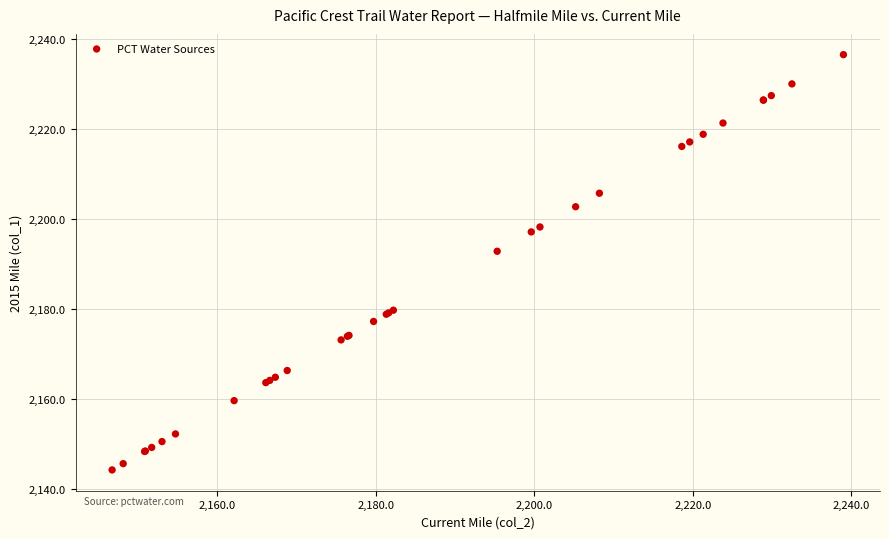

What Y value in the scatter plot is closest to 2190?

2192.8